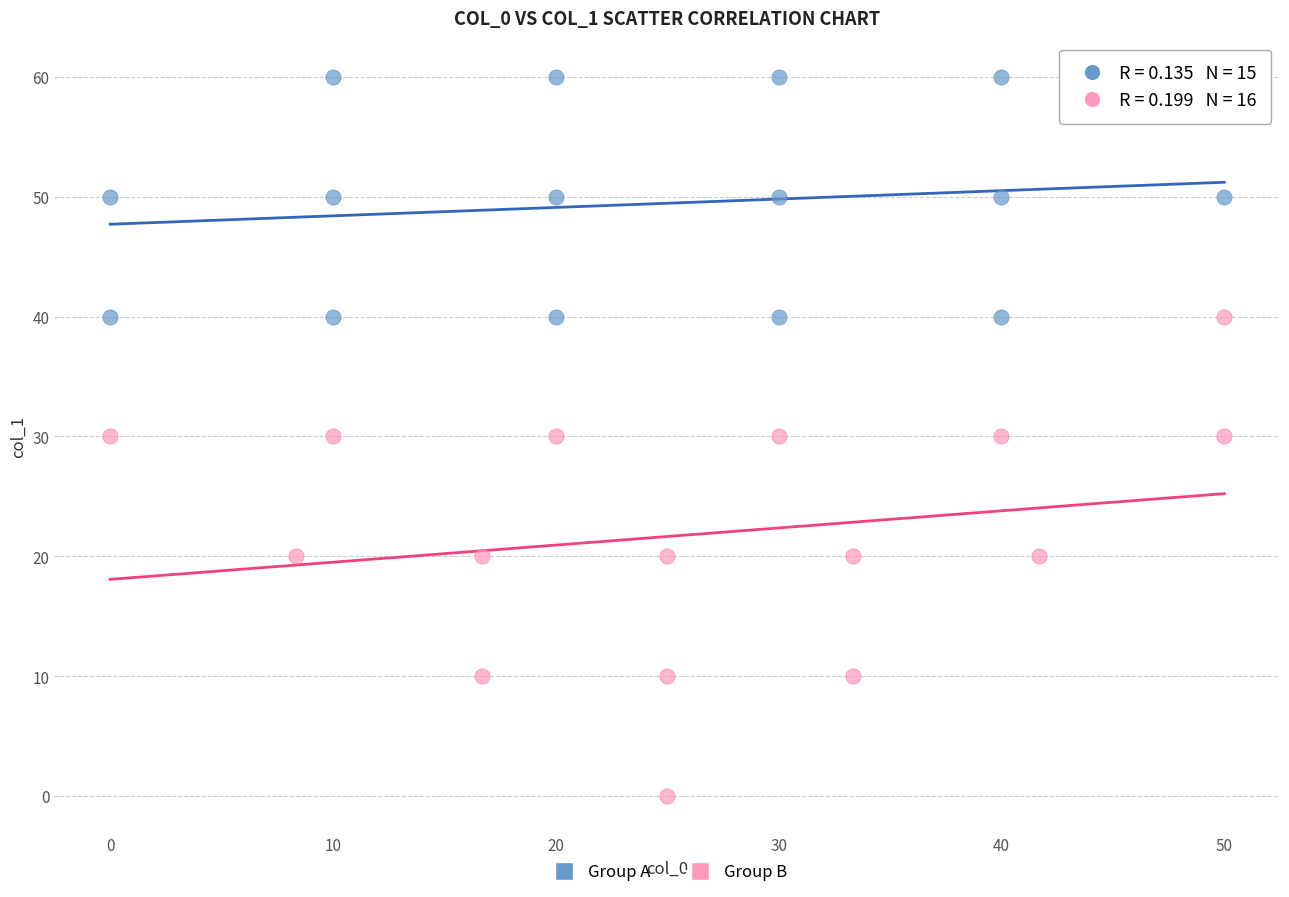

Which series contains the highest Y value?

Group A